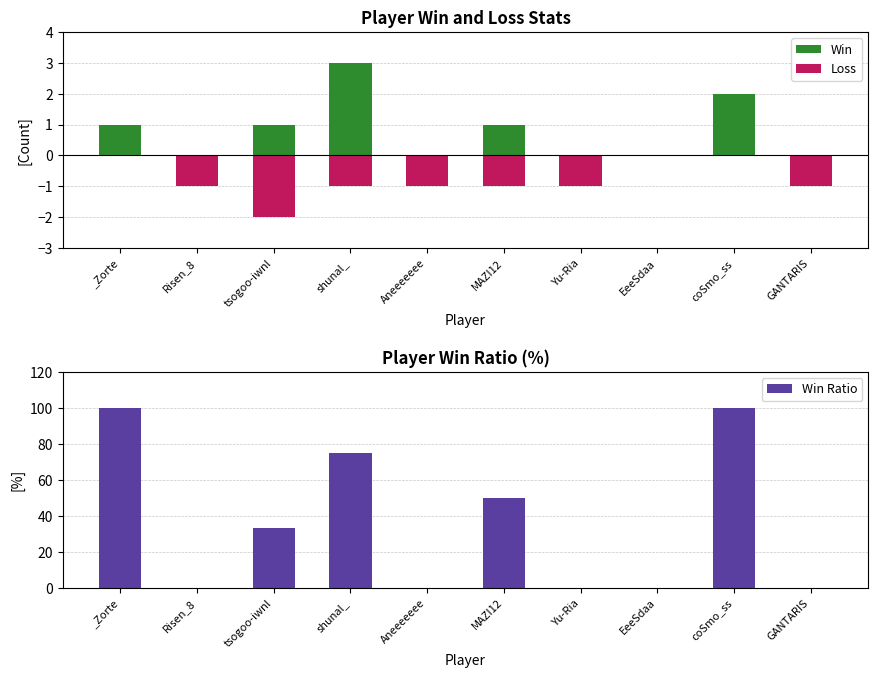

Are the bars horizontal?

No